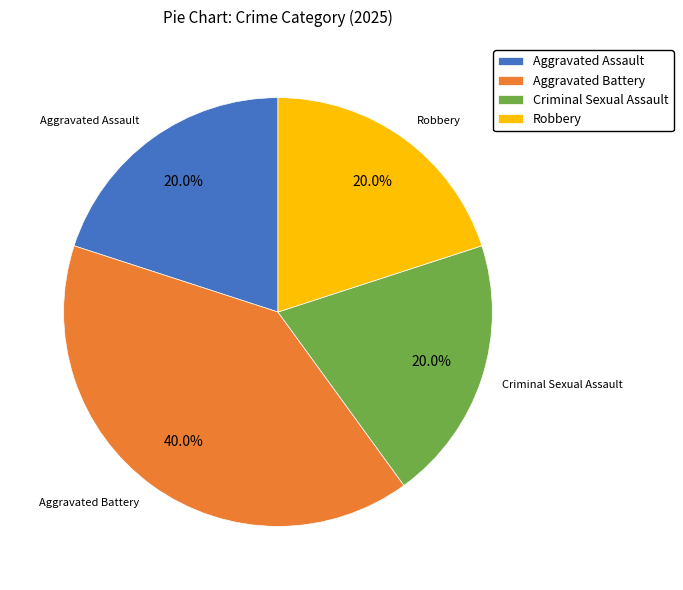

What percentage is NOT represented by Aggravated Assault?

80.0%